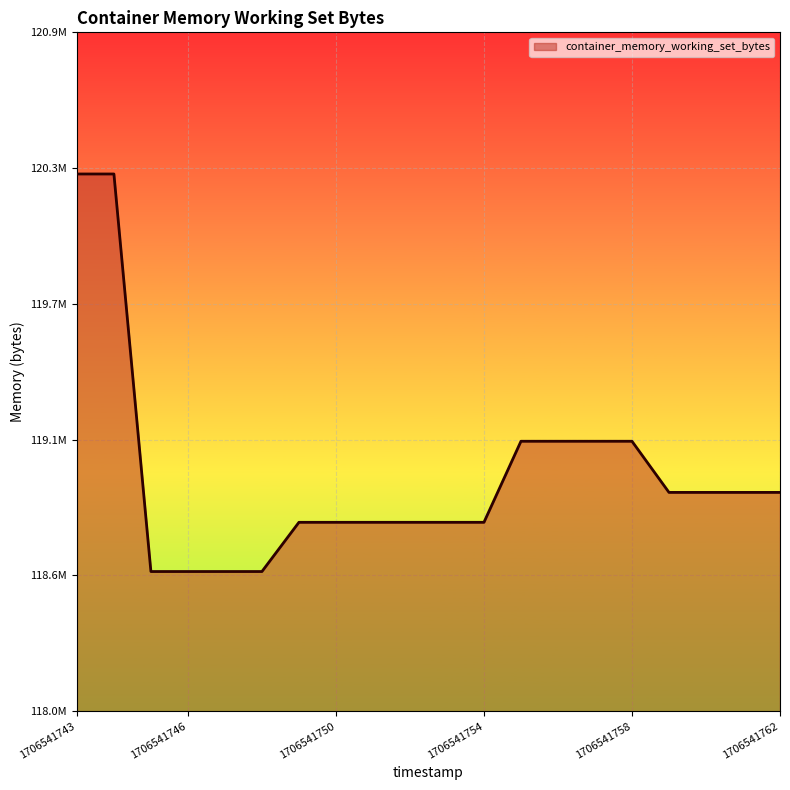

Does the chart display data point markers on the line(s)?

No